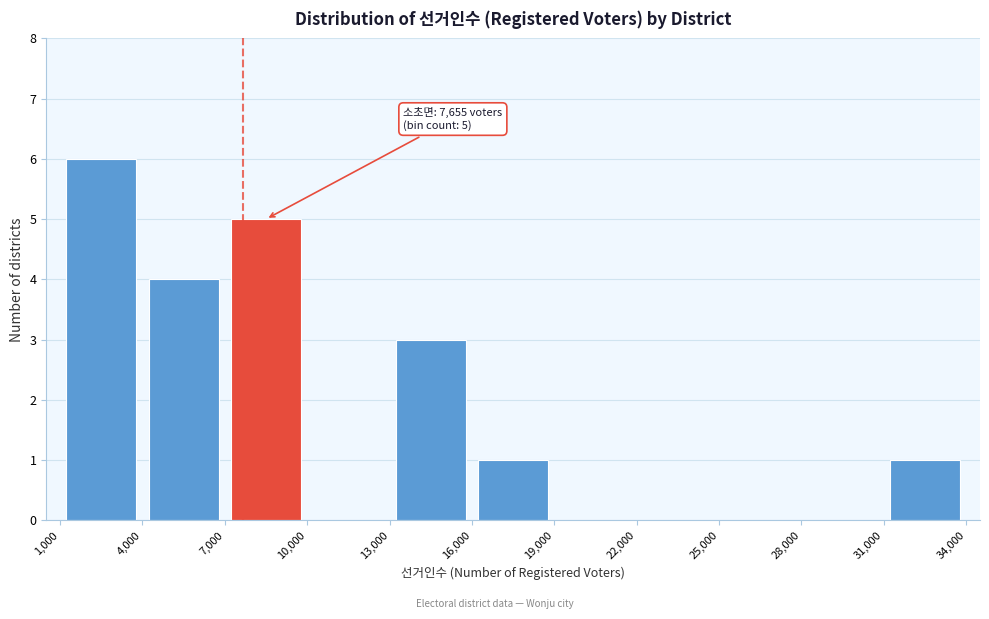

Which range on the x-axis has the tallest bar?

1,000 to 4,000